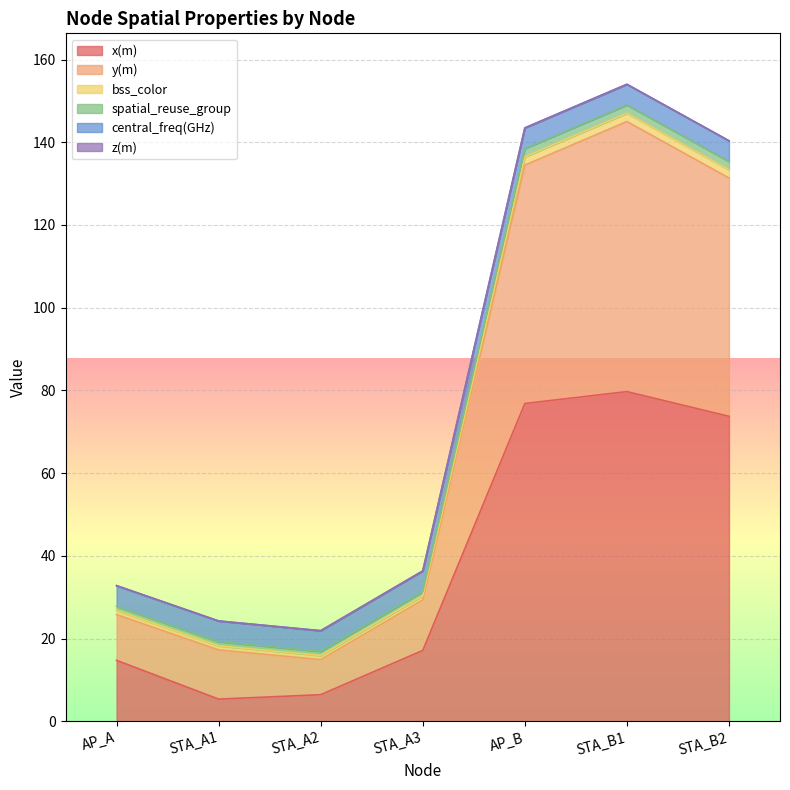

True or false: y(m) and bss_color intersect in this chart.

False